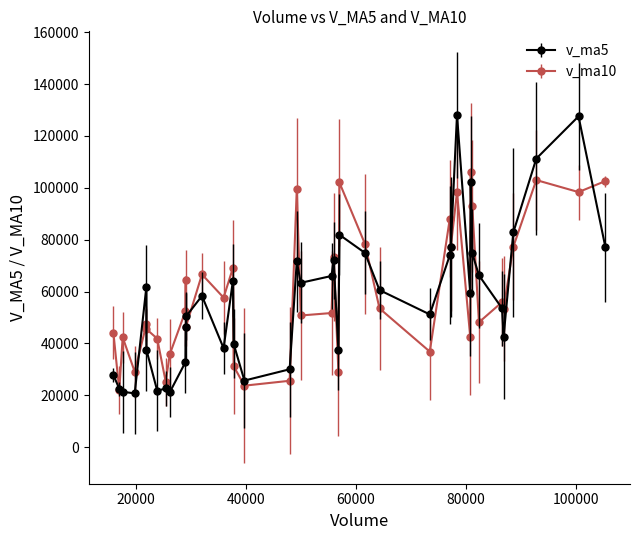

What is the greatest value displayed?

128121.6